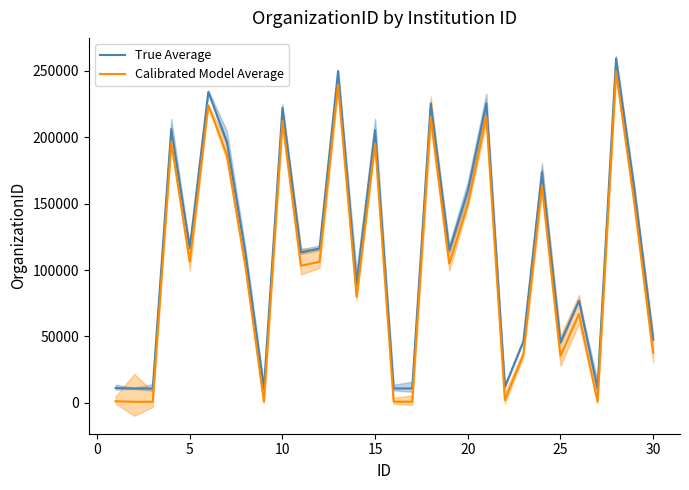

The value of Calibrated Model Average at 25 is 46391. True or false?

False